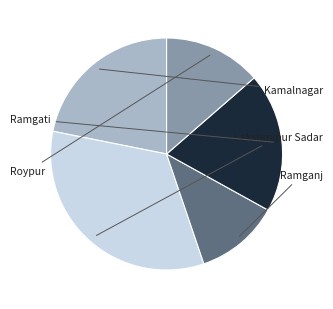

Does any single category account for the majority?

No